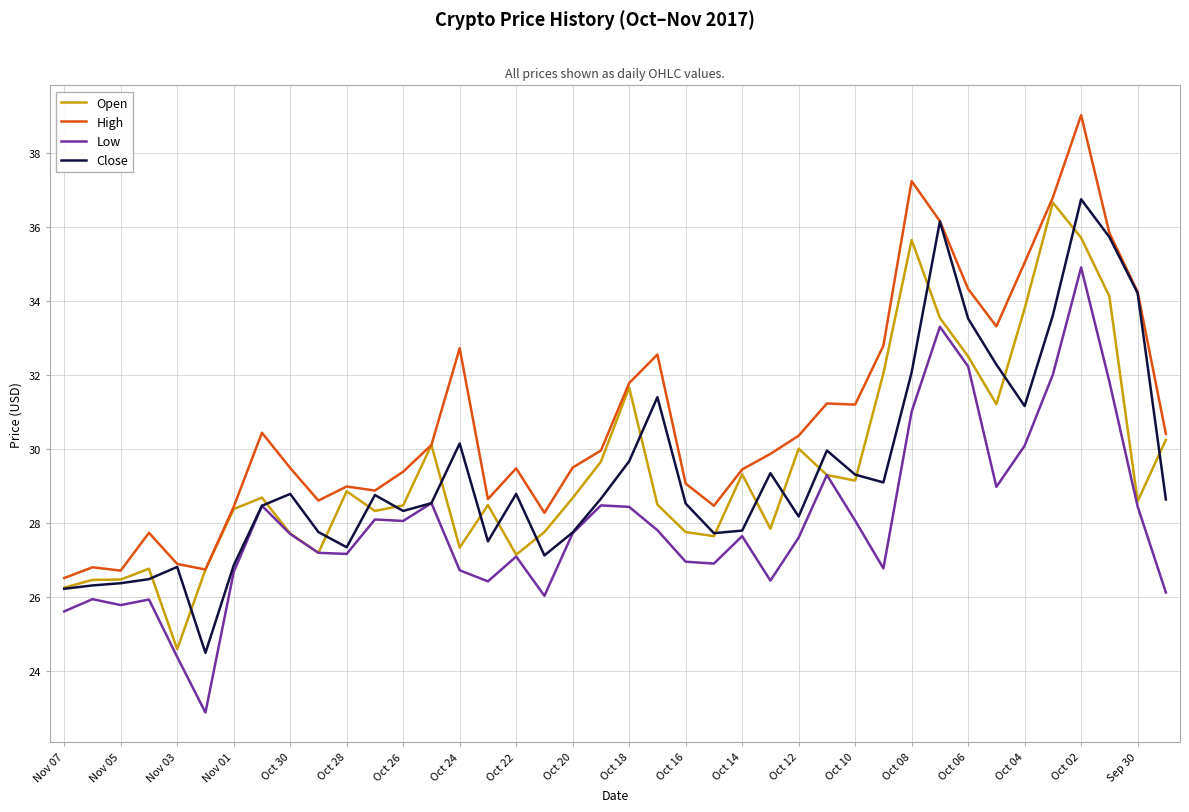

True or false: High and Low intersect in this chart.

False